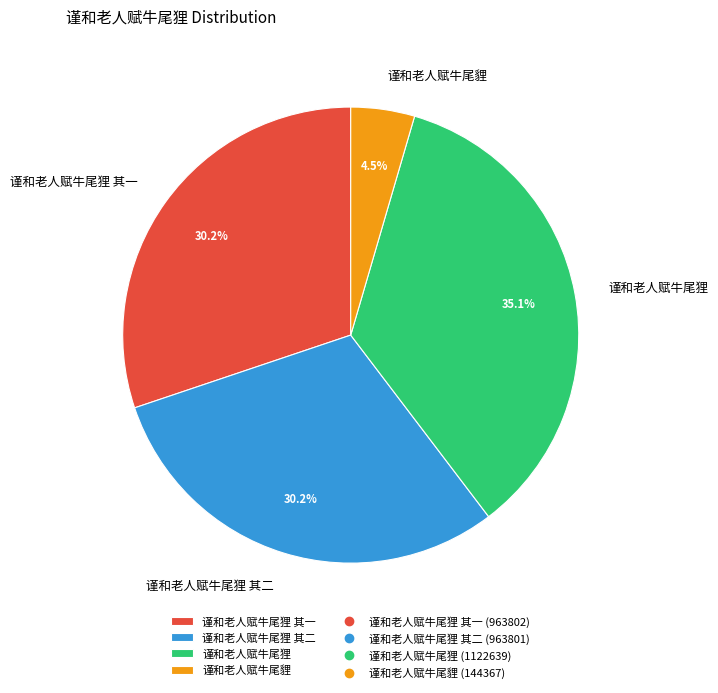

To the nearest percent, what is the difference between the 谨和老人赋牛尾狸 其一 and 谨和老人赋牛尾狸 slice percentages?

5%